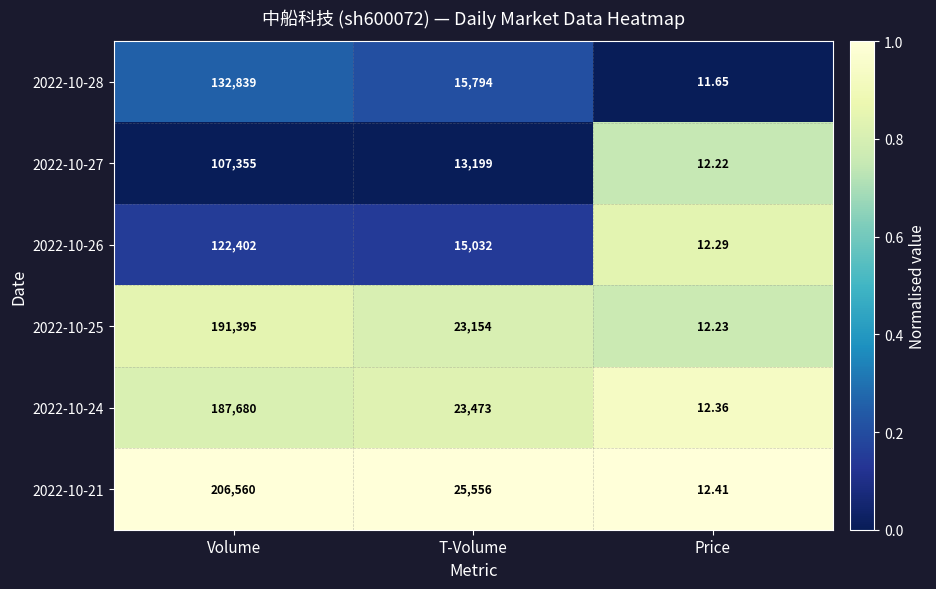

At which category is the sum across all series the highest?

Volume